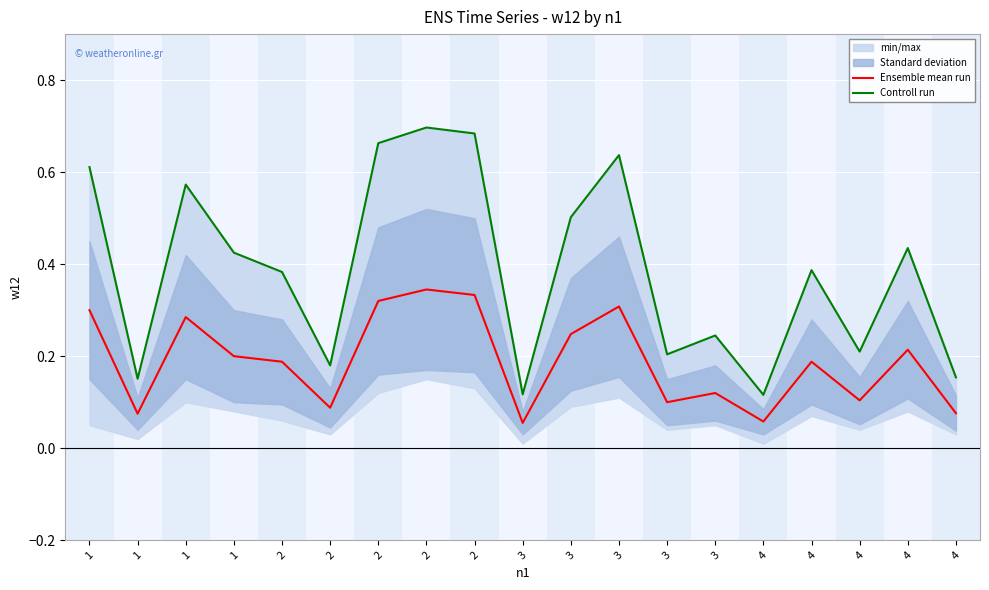

What is the maximum value for Controll run?

0.7